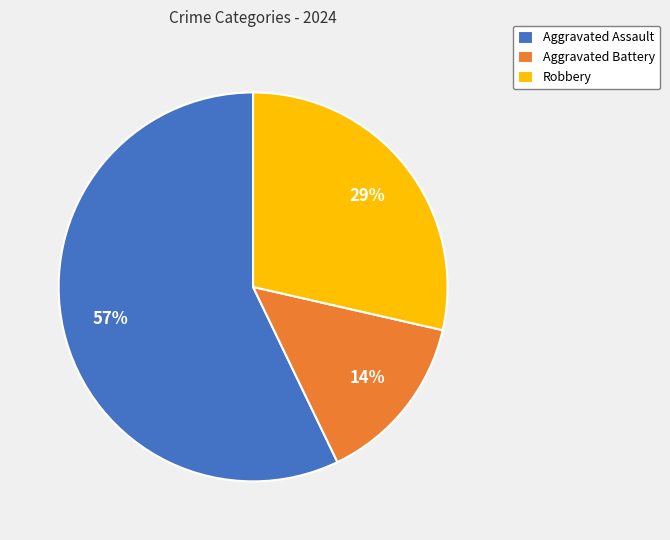

Which category has the smallest portion of the pie?

Aggravated Battery